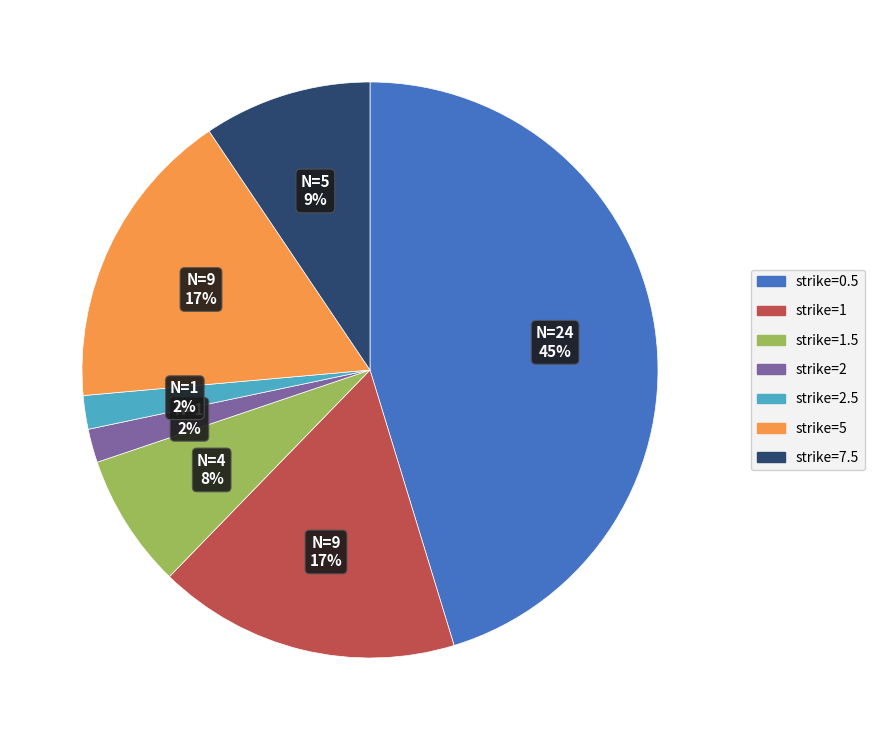

Is there any slice that represents more than half of the pie?

No